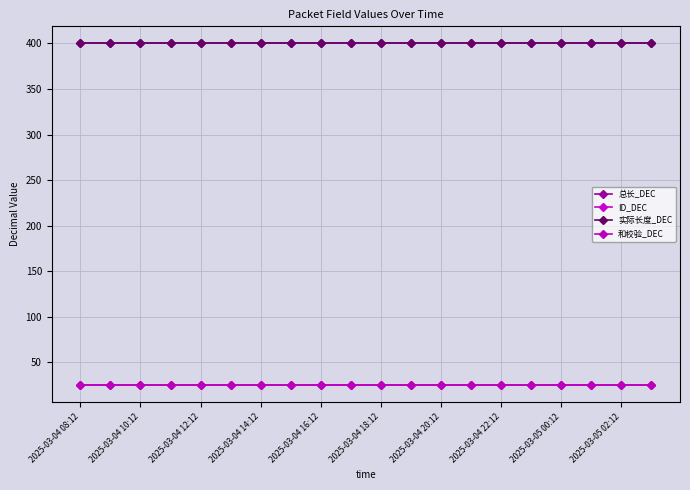

Does the chart have visible grid lines?

Yes